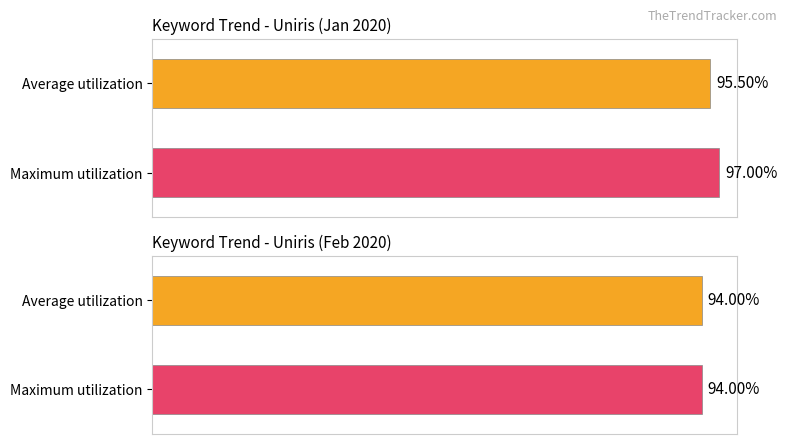

At how many categories does at least one series exceed 63?

4